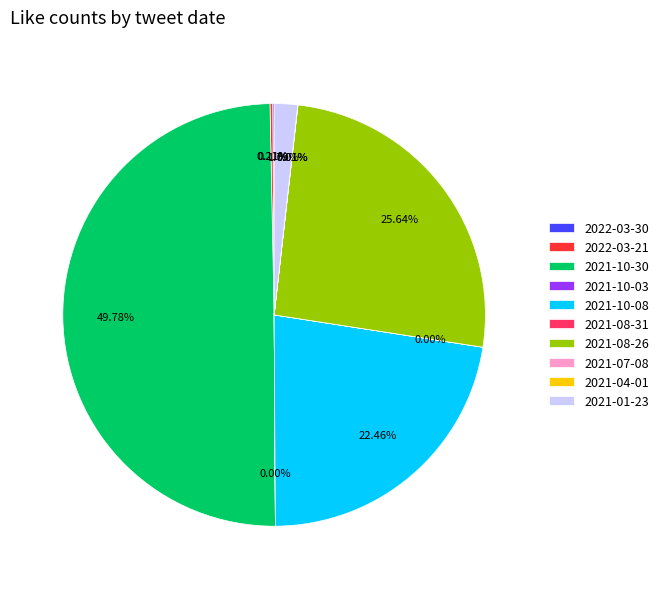

Approximately how many times larger is the value at 2021-08-26 compared to 2021-01-23?

14.3